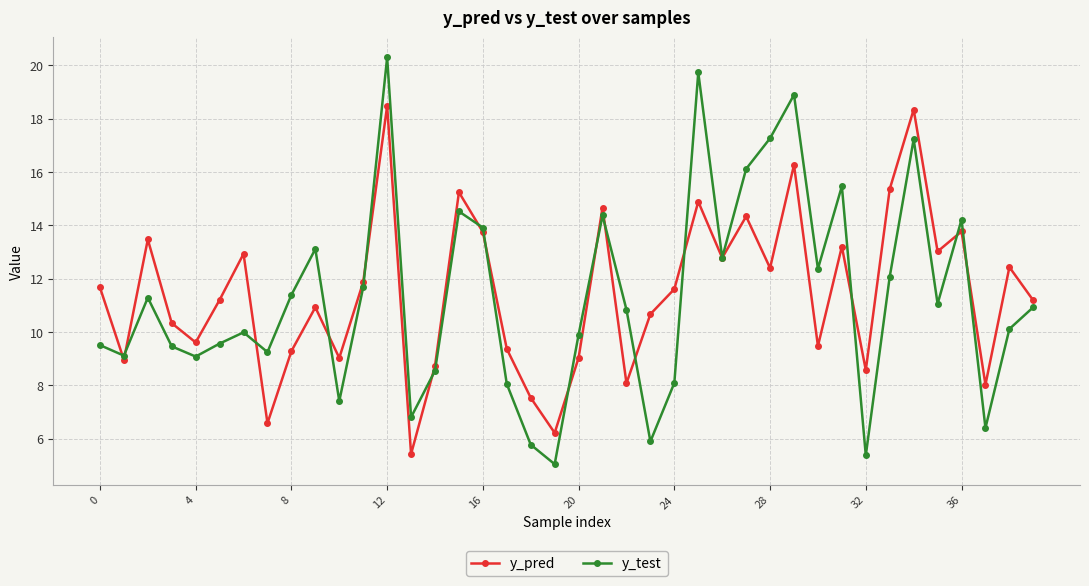

At how many categories does at least one series exceed 17?

5